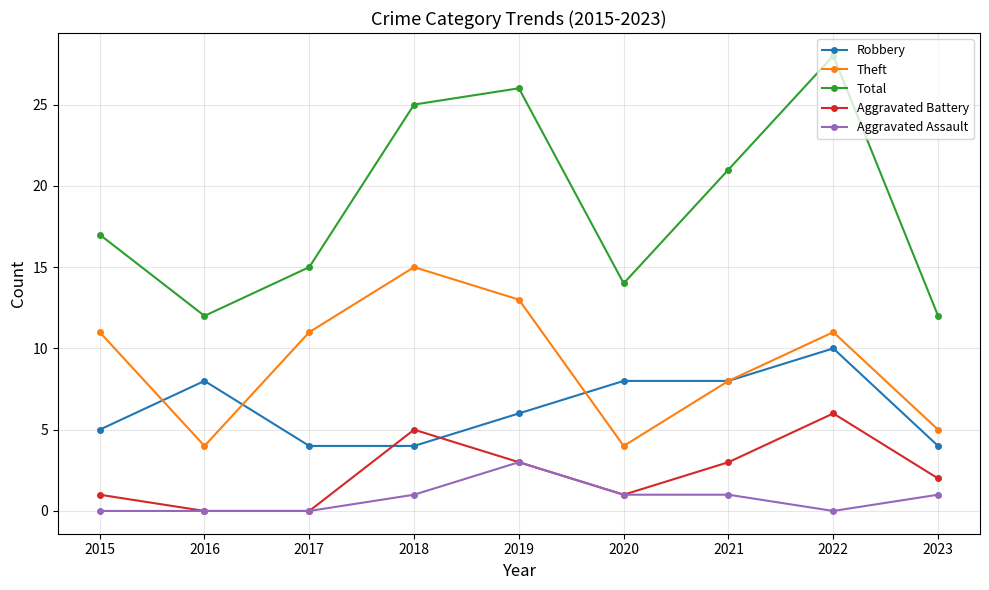

What is the value of the Theft point at the 9th from the left?

5